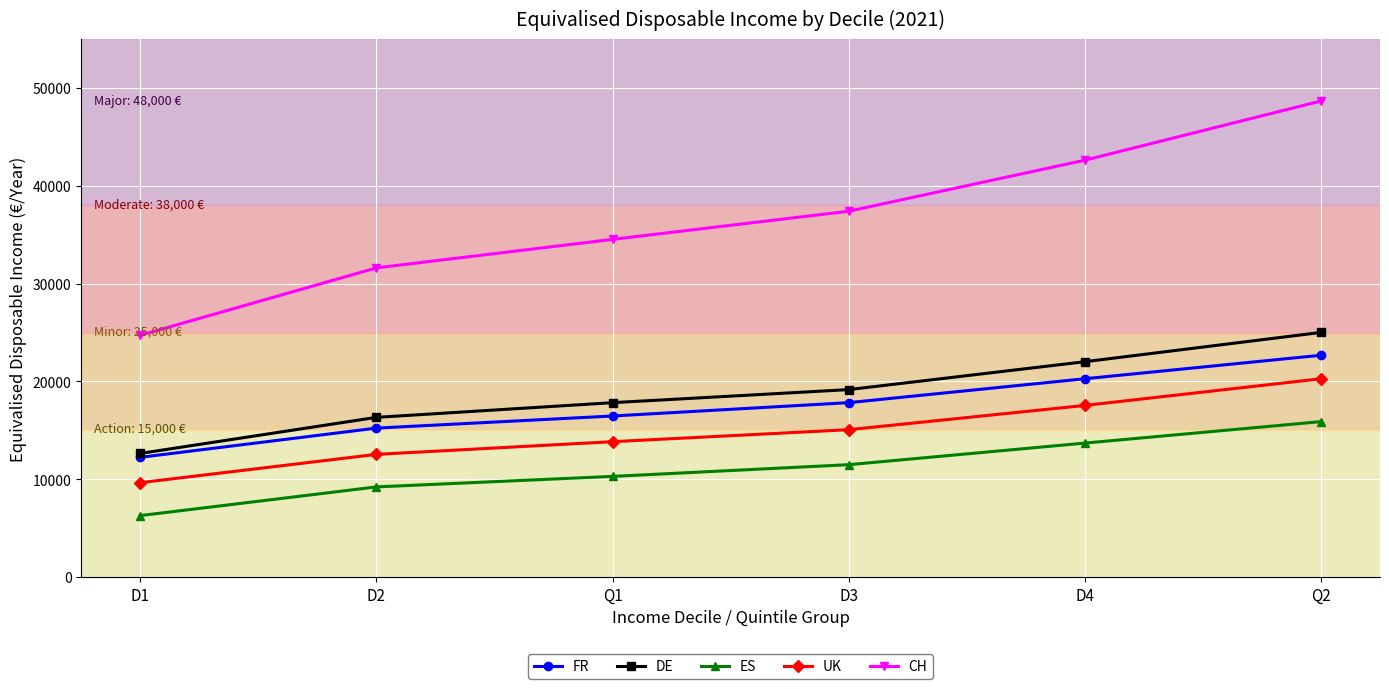

Rank the categories by CH value from lowest to highest.

D1, D2, Q1, D3, D4, Q2